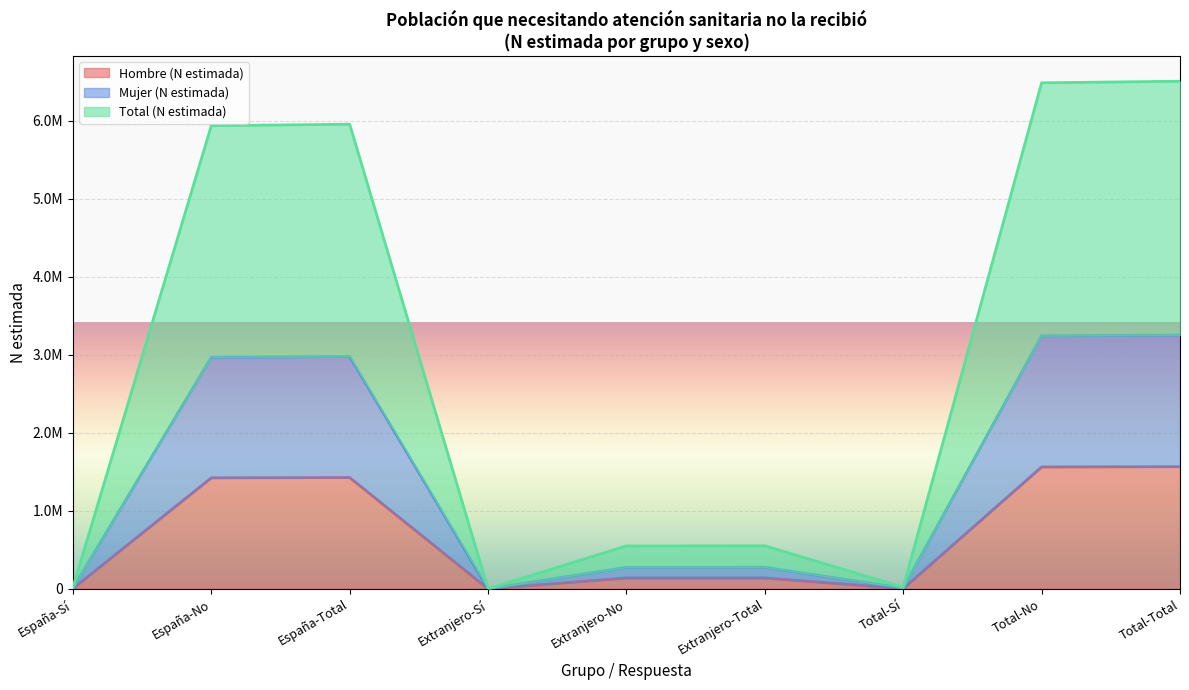

Between Extranjero-No and Total-Sí, which is larger?

Extranjero-No